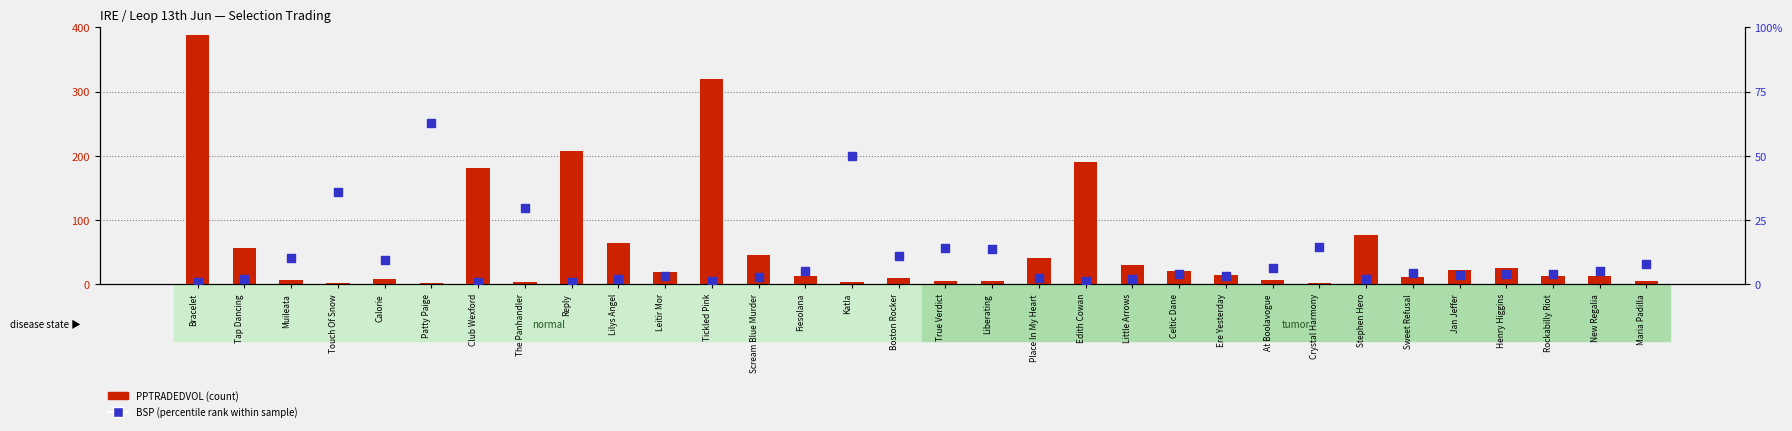

Which series has the largest Y range (max minus min)?

PPTRADEDVOL (scaled)